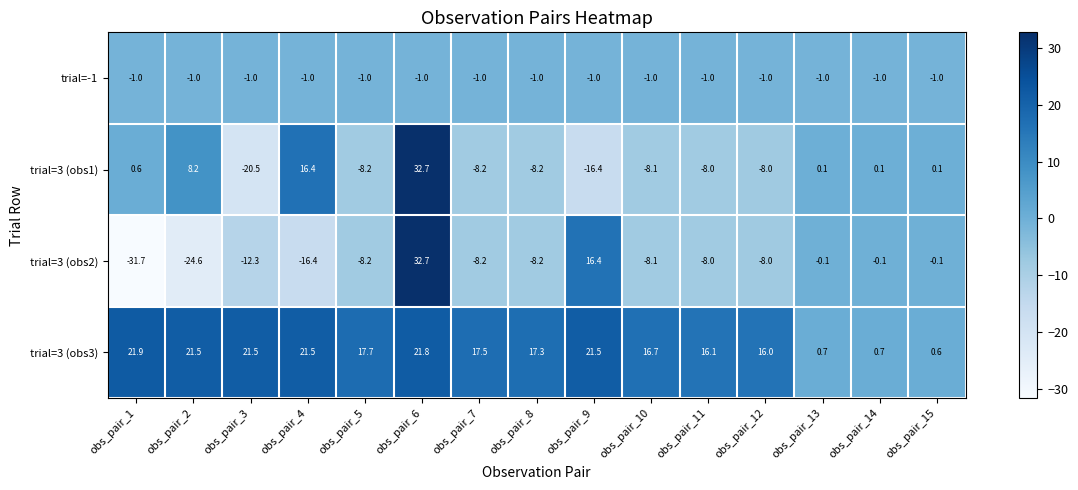

Which series has the largest range (max minus min)?

trial=3 (obs2)